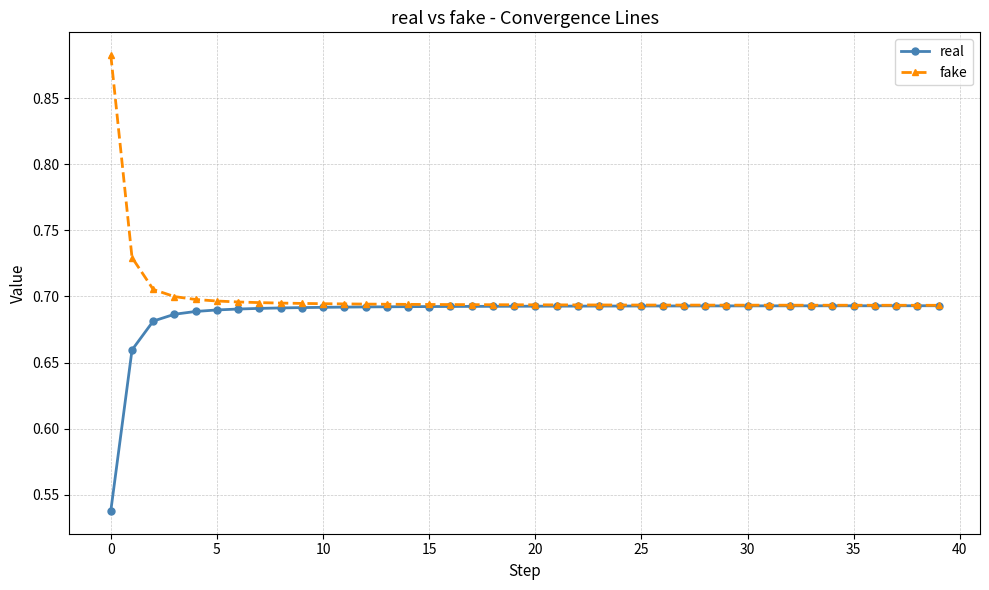

How many fake values are between 0 and 1?

40